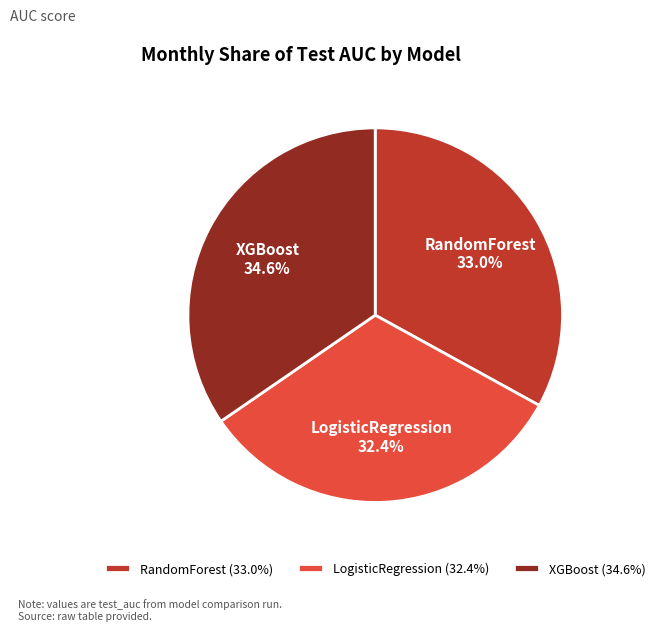

Does LogisticRegression represent more than half of the total?

No